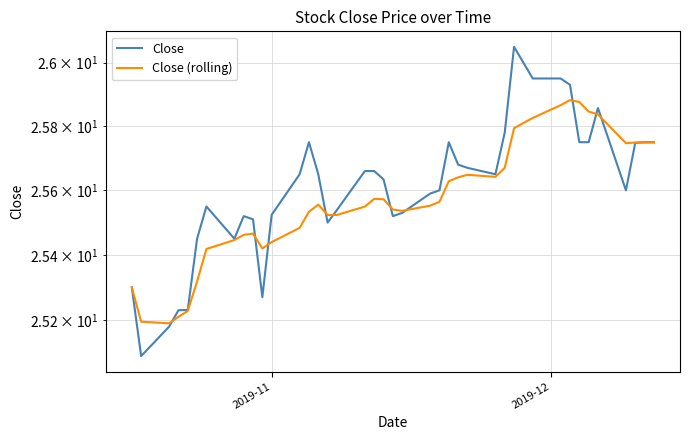

How many lines are shown in the chart?

2